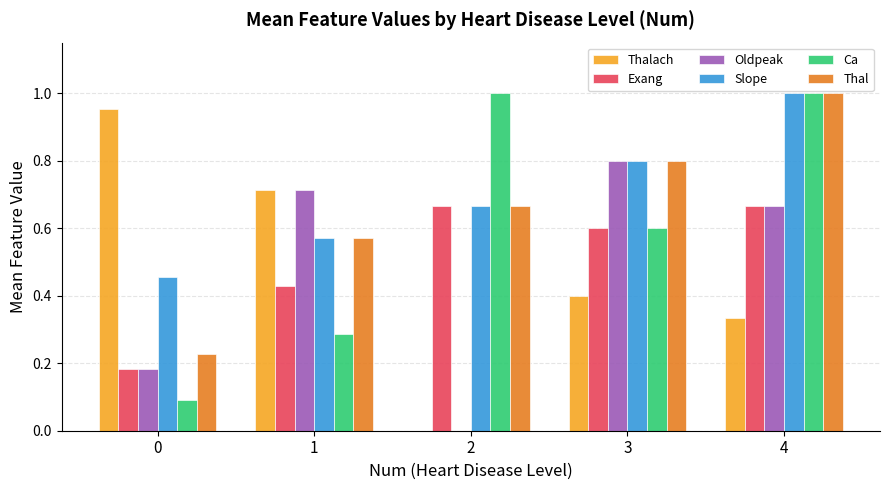

Are the bars grouped side by side (vs. stacked)?

Yes